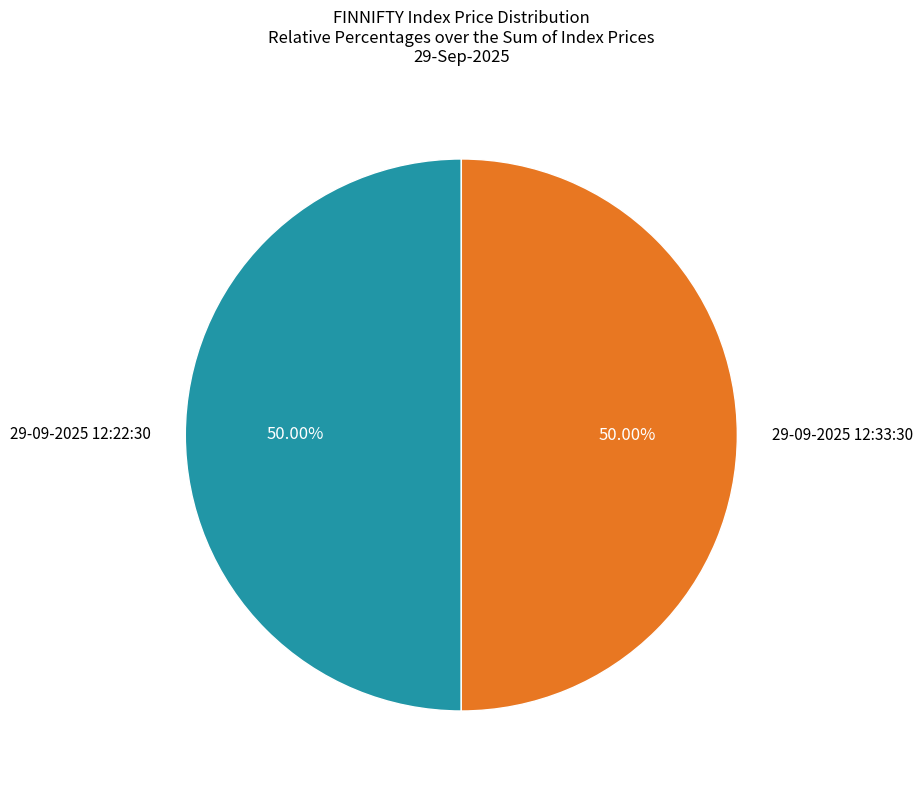

True or false: 29-09-2025 12:22:30 accounts for 50% of the total.

True